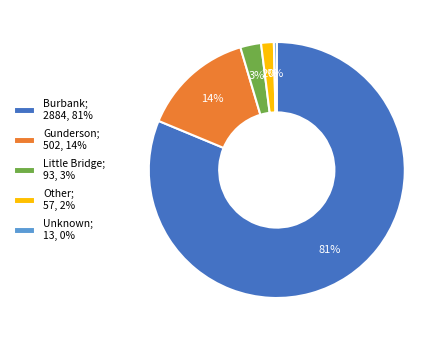

How many segments does this pie chart have?

5